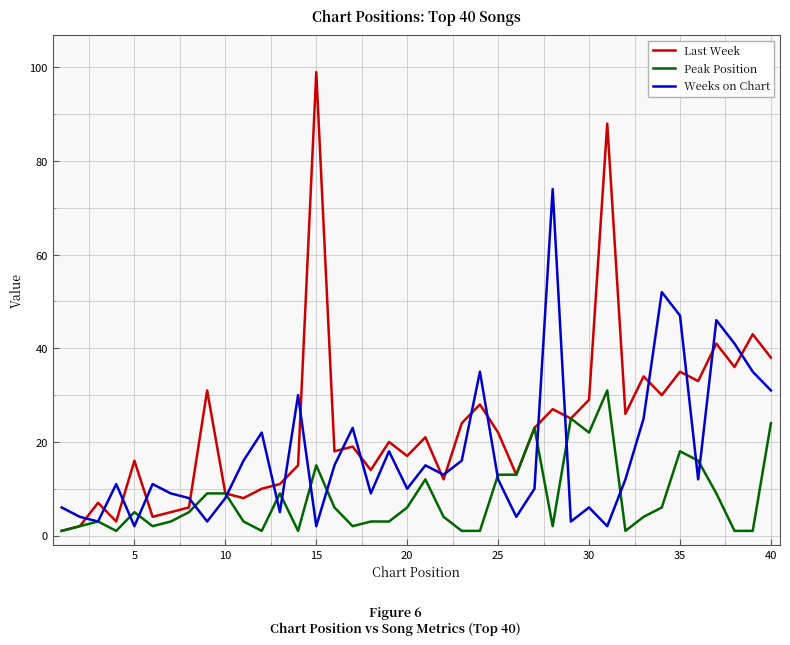

Which series has the largest range (max minus min)?

Last Week